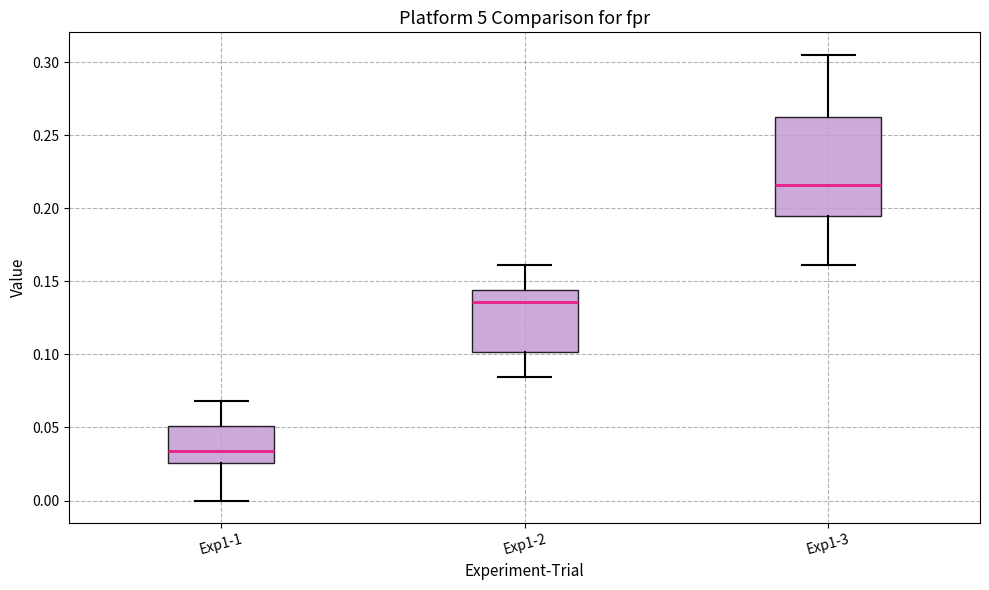

Reading left to right, read every box against the y-axis: the position of its median line, the range the box covers, and the ends of its whiskers. The values are not printed on the chart, so give them approximately, as read against the axis.

Exp1-1: median 0.035, box 0.025 to 0.050, whiskers 0.000 to 0.070
Exp1-2: median 0.135, box 0.100 to 0.145, whiskers 0.085 to 0.160
Exp1-3: median 0.215, box 0.195 to 0.265, whiskers 0.160 to 0.305